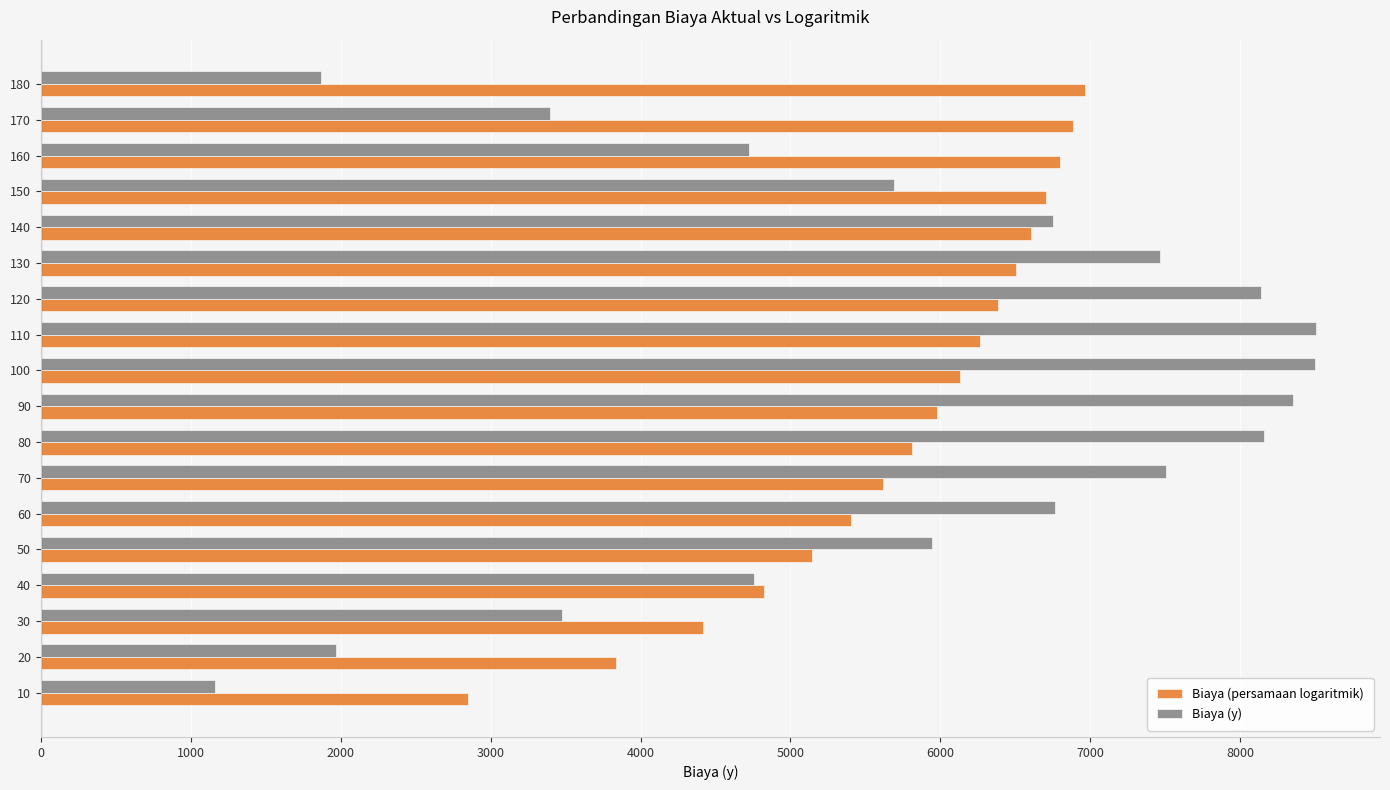

What is the highest value of the Biaya (y) series?

8506.0